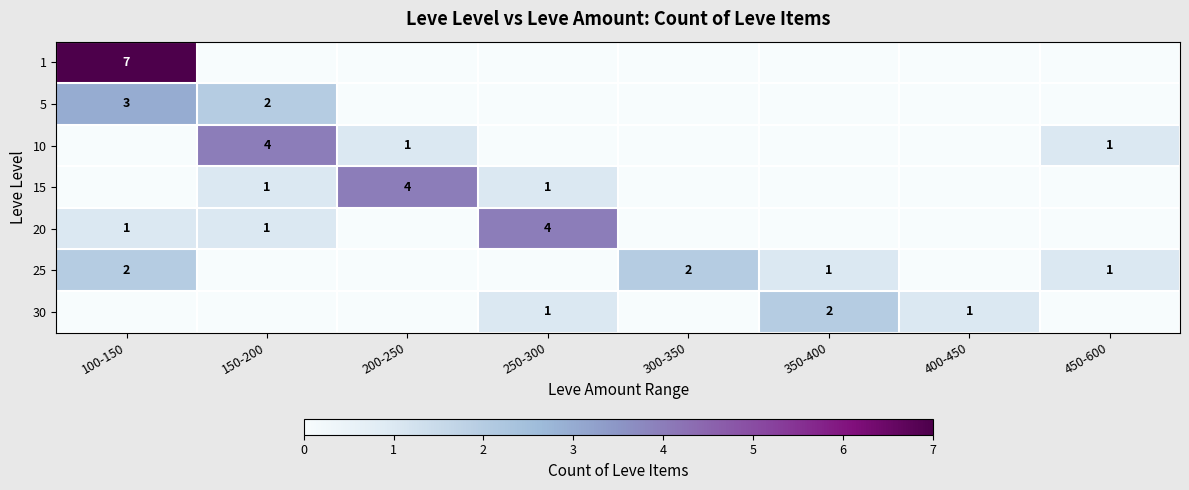

What is the difference between the second highest and minimum values in the 20 series?

1